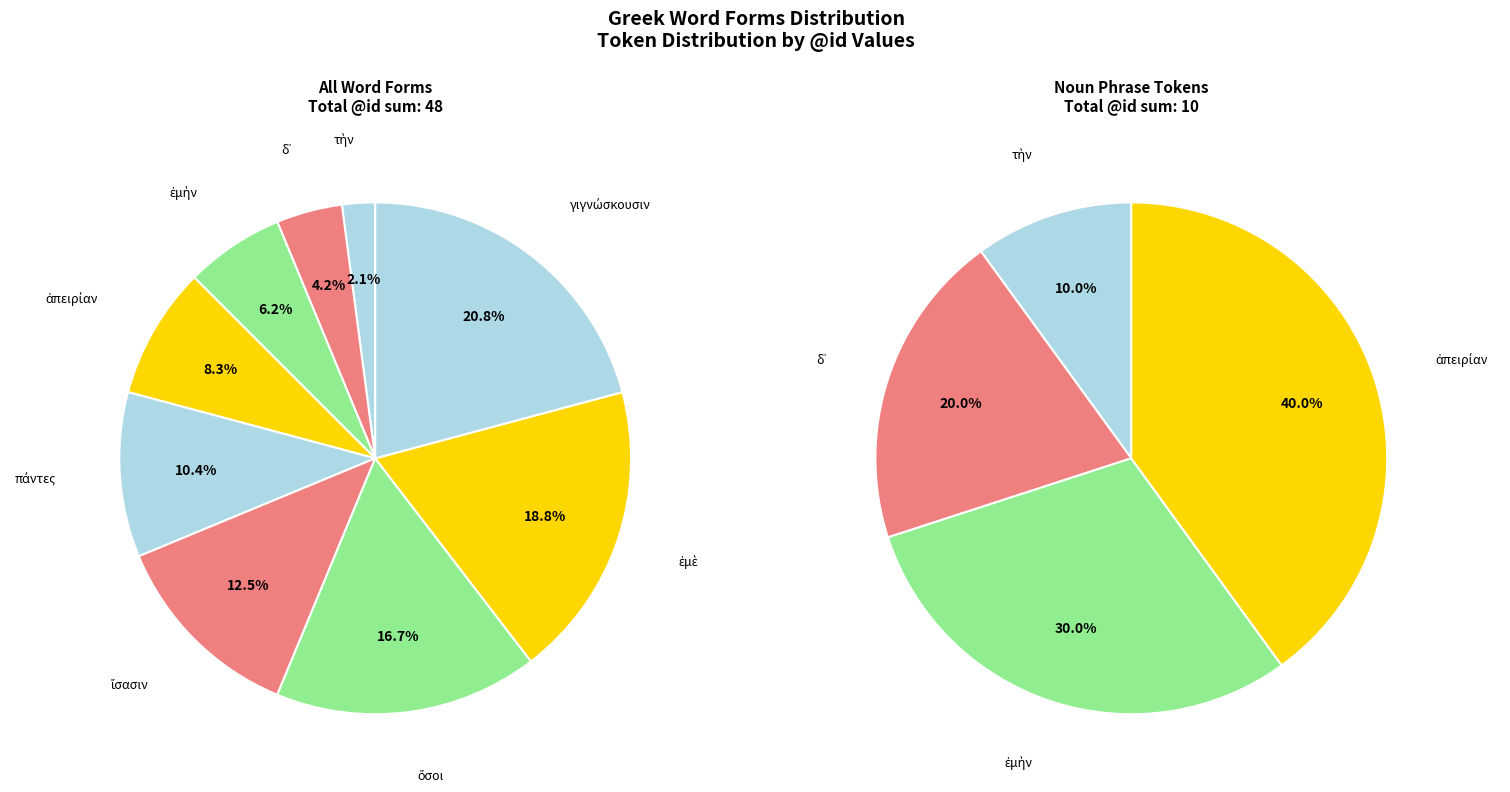

Count the number of slices in the pie.

9